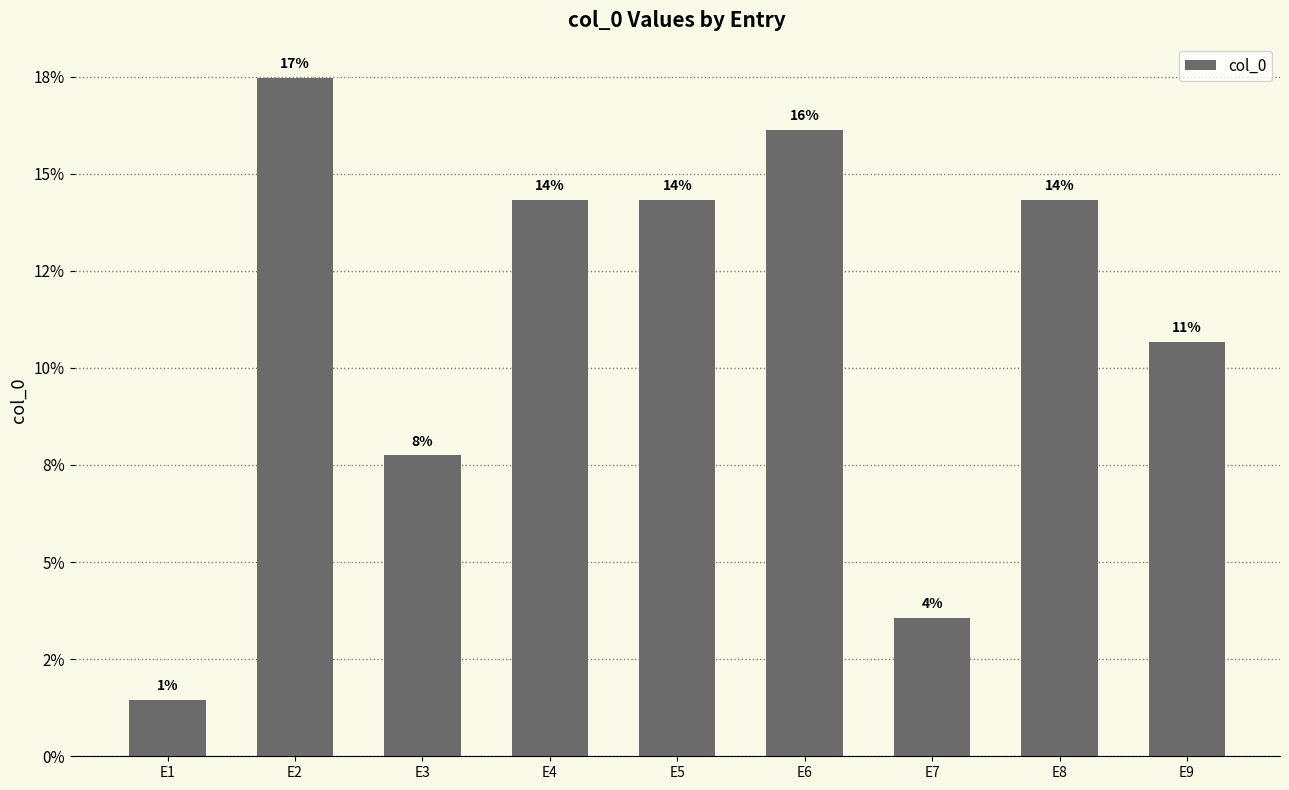

At which label is the value closest to 9?

E3